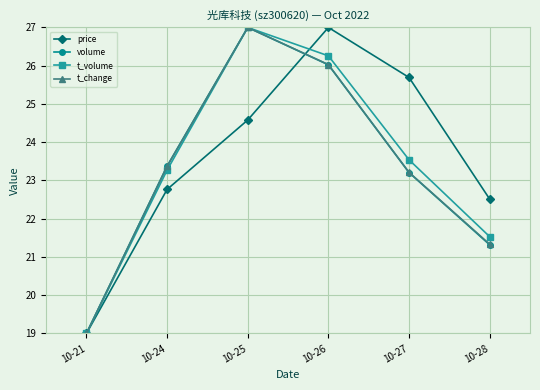

What is the difference between the t_volume values at 10-25 and 10-28?

5.5